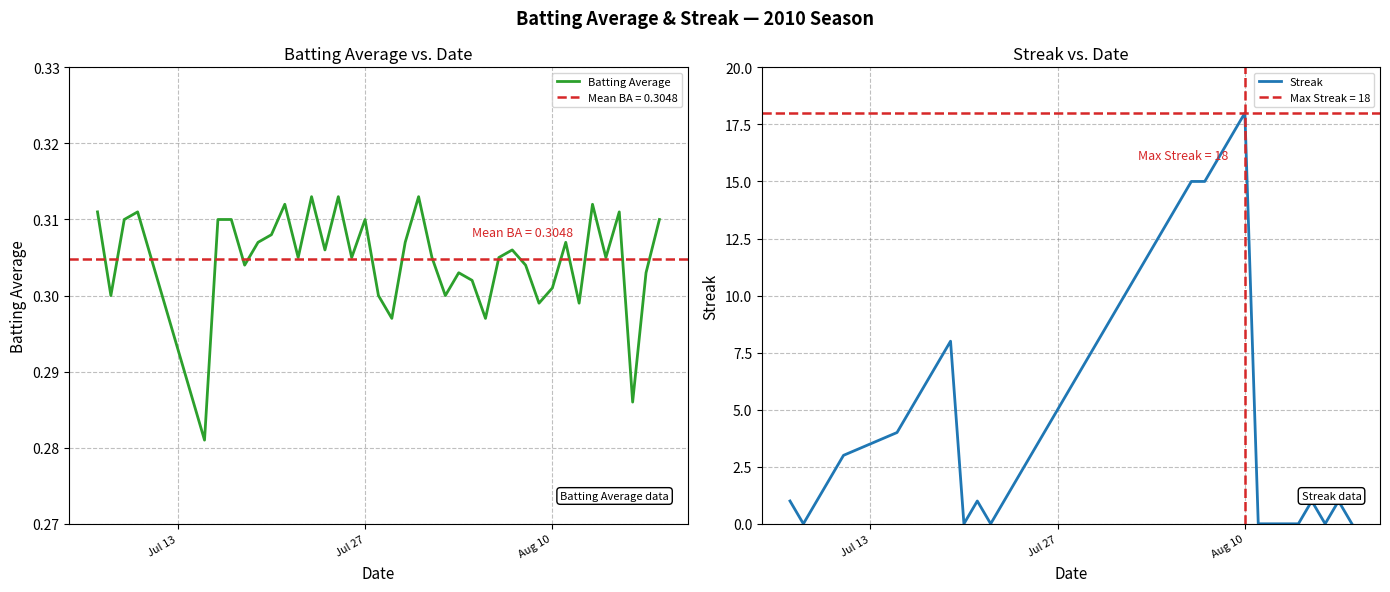

List the series in order of their peak value, lowest first.

Batting Average, Streak